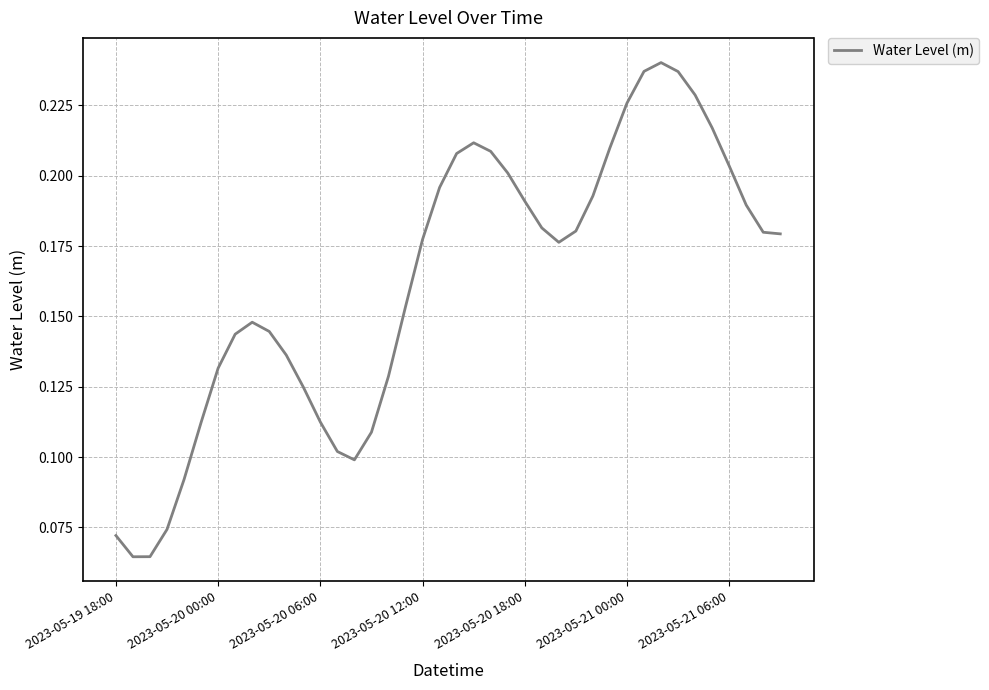

Reading right to left, what are all the values shown in this chart?

0.2	0.2	0.2	0.2	0.2	0.2	0.2	0.2	0.2	0.2	0.2	0.2	0.2	0.2	0.2	0.2	0.2	0.2	0.2	0.2	0.2	0.2	0.2	0.1	0.1	0.1	0.1	0.1	0.1	0.1	0.1	0.1	0.1	0.1	0.1	0.1	0.1	0.1	0.1	0.1